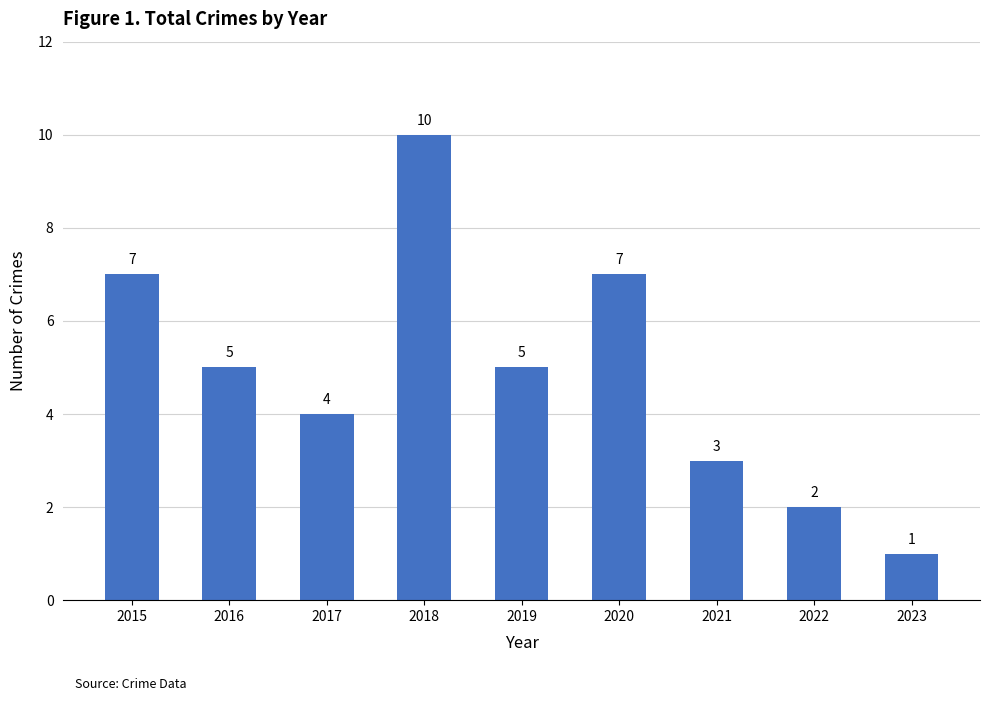

Does the chart contain any negative values?

No